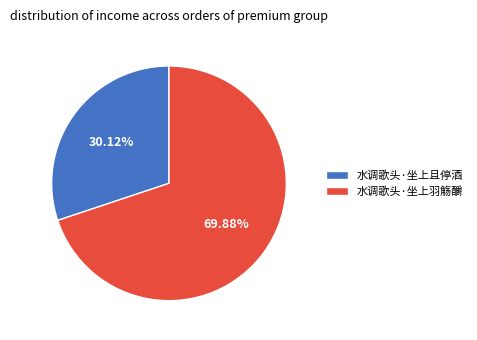

Is it true that 水调歌头·坐上羽觞釂 is 70% of the pie?

True